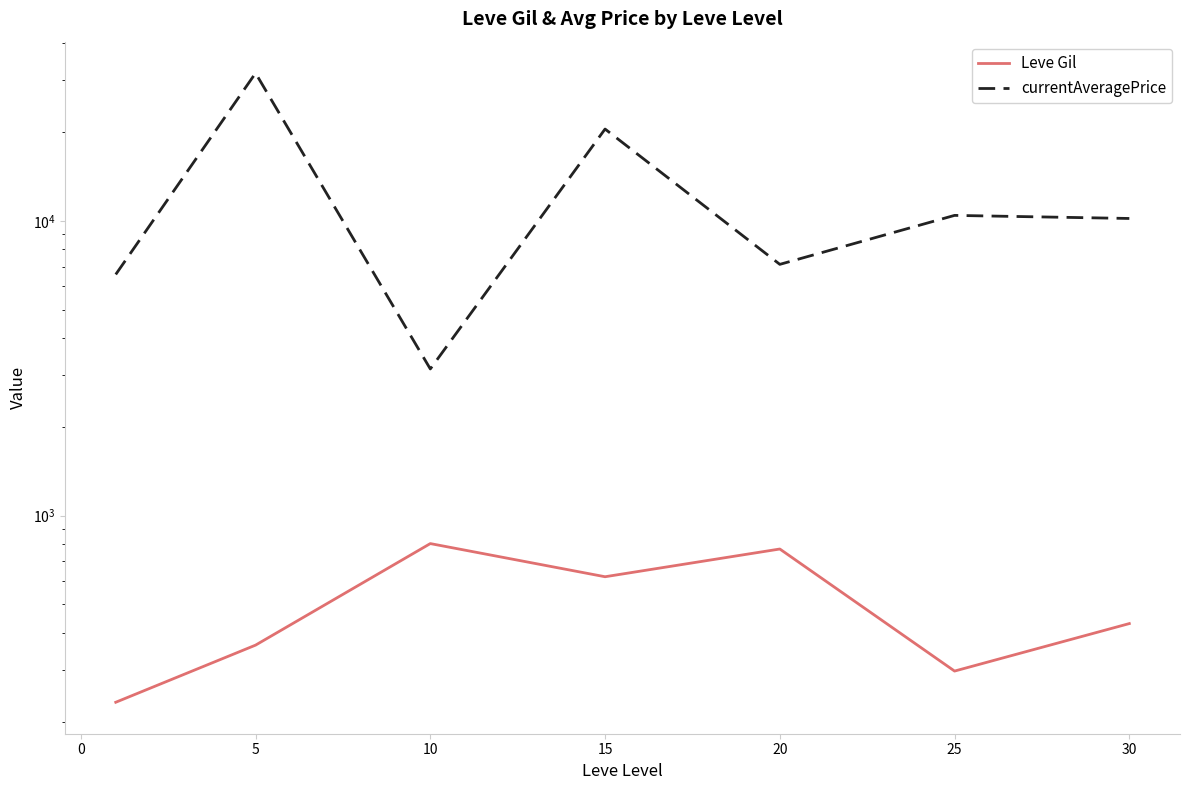

How many interior local valleys does the Leve Gil series have?

2